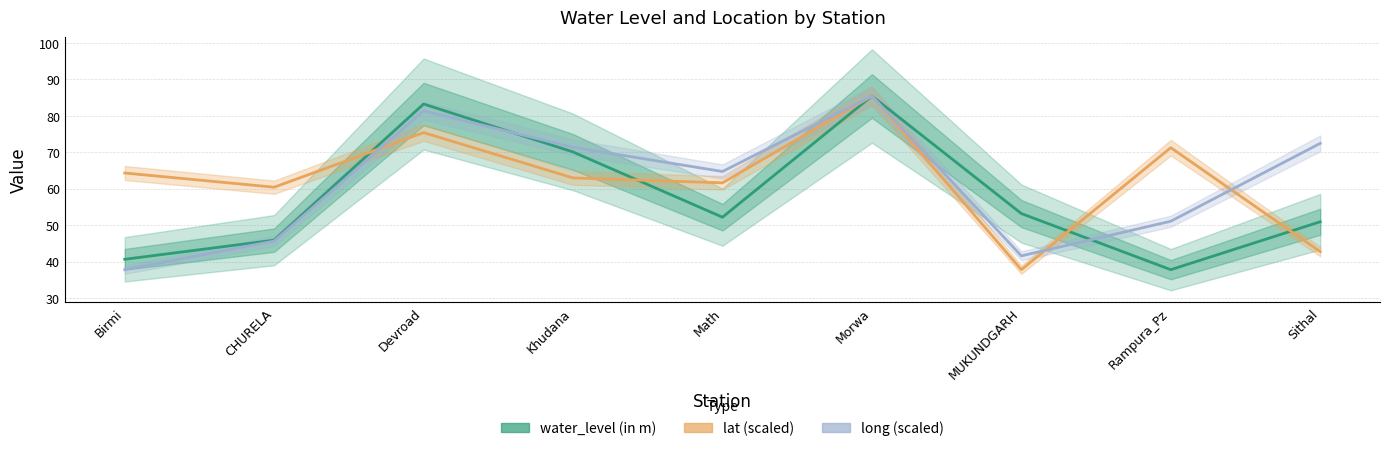

After their last crossing, which series has the higher values: lat (scaled) or water_level (in m)?

water_level (in m)